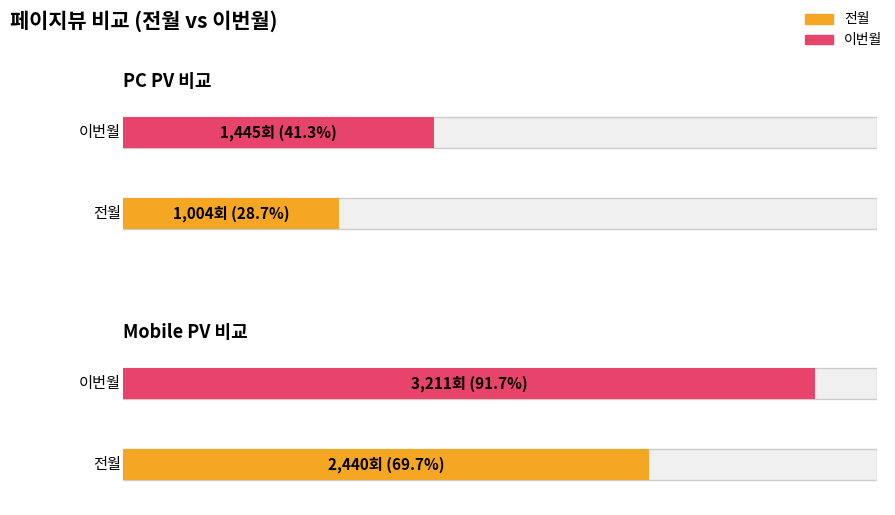

Does the chart contain stacked bars?

No